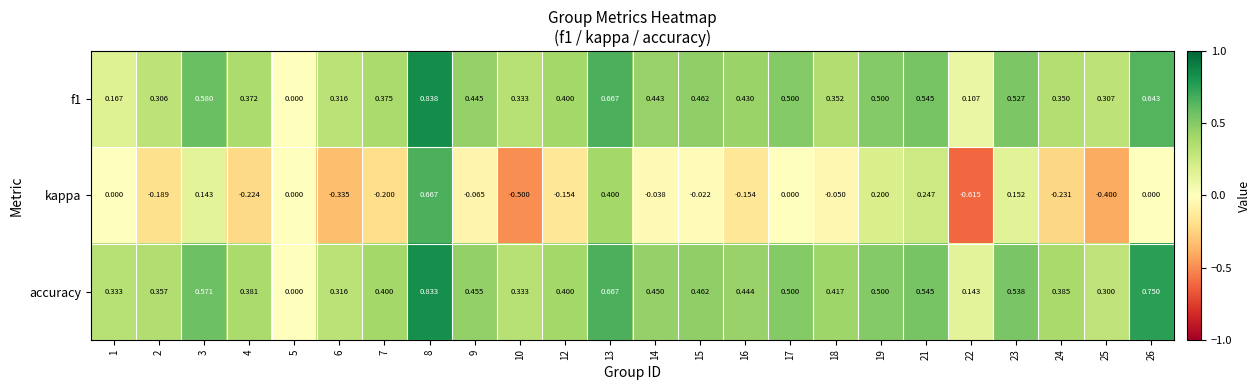

Which series has the largest total across all categories?

accuracy